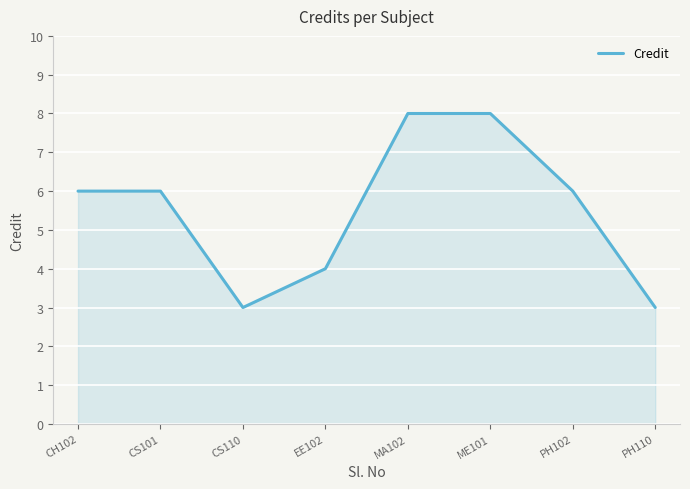

Reading left to right, transcribe all the data shown in this chart.

CH102=6	CS101=6	CS110=3	EE102=4	MA102=8	ME101=8	PH102=6	PH110=3